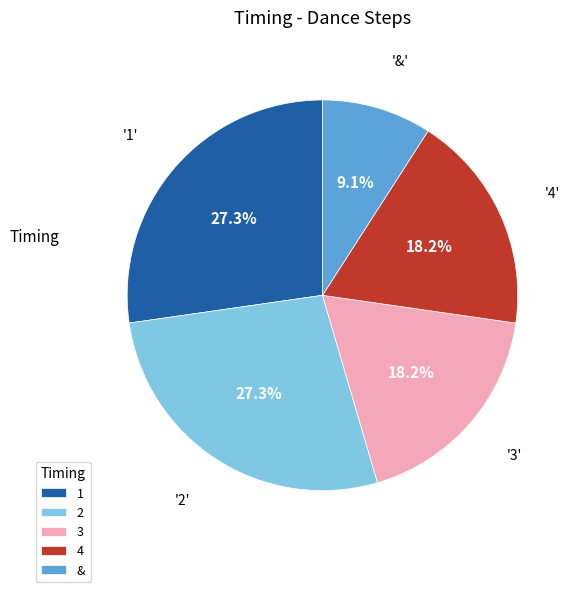

Approximately how many times larger is the value at 1 compared to 3?

1.5